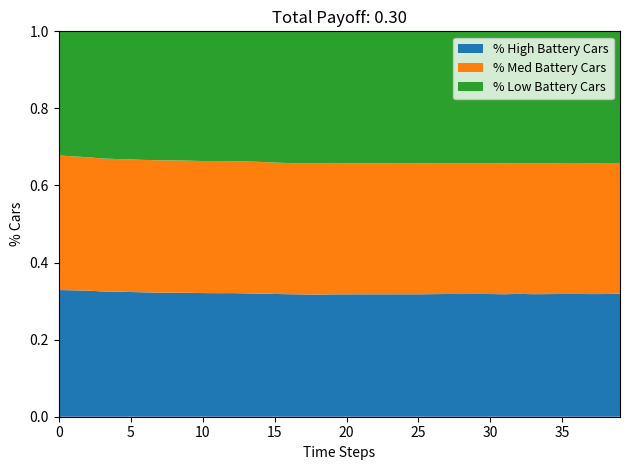

What is the total value across all series at 25?

1.0